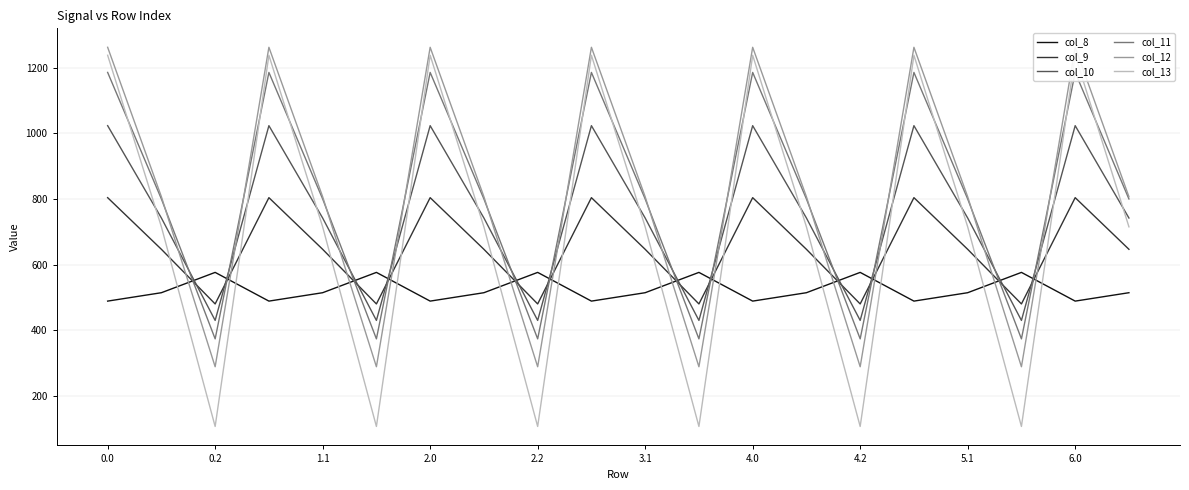

What is the lowest value of the col_11 series?

374.4